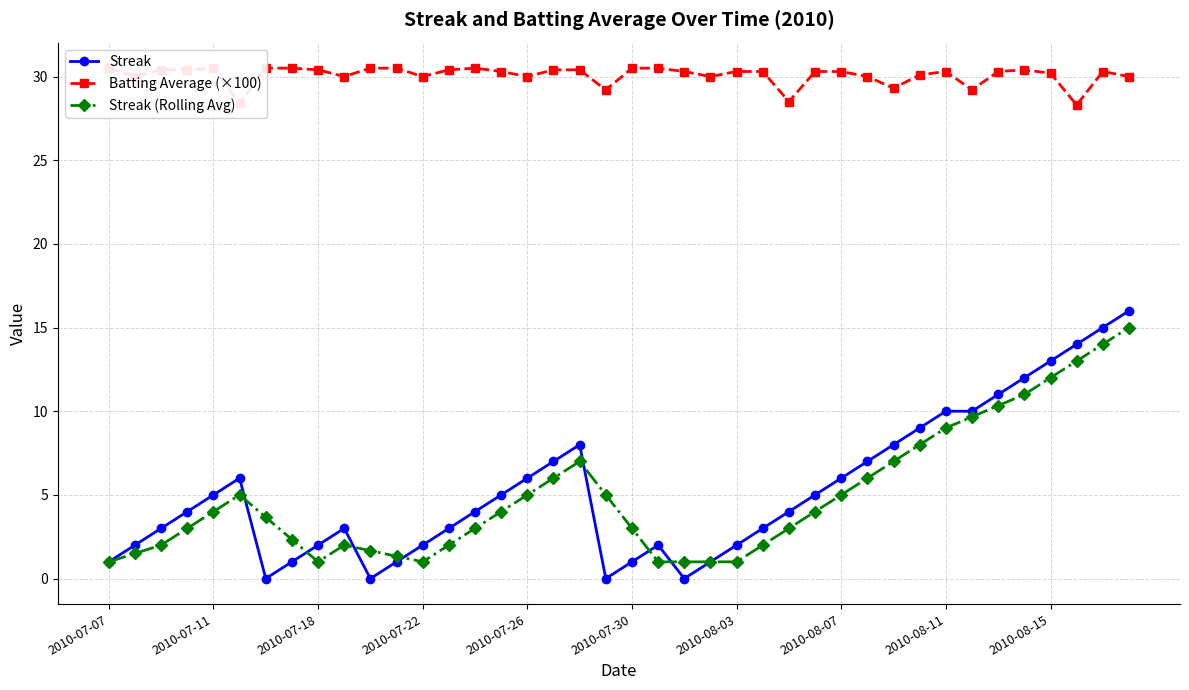

True or false: Streak and Batting Average (×100) cross at least once.

False